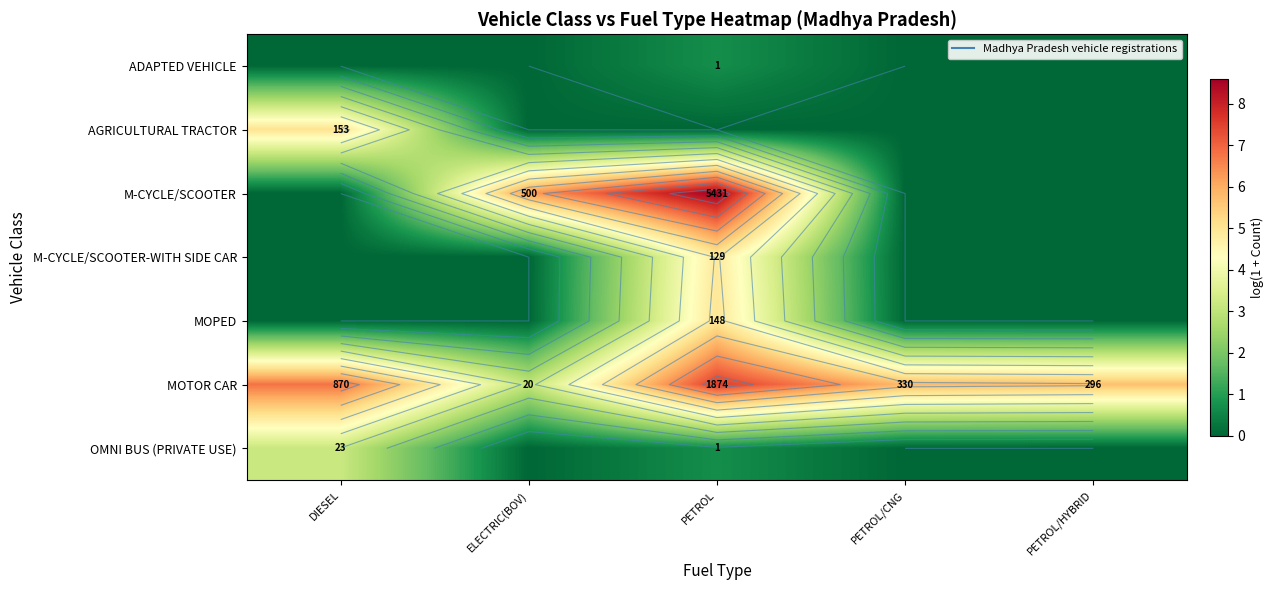

The MOPED series shows 5.0 at PETROL. True or false?

True